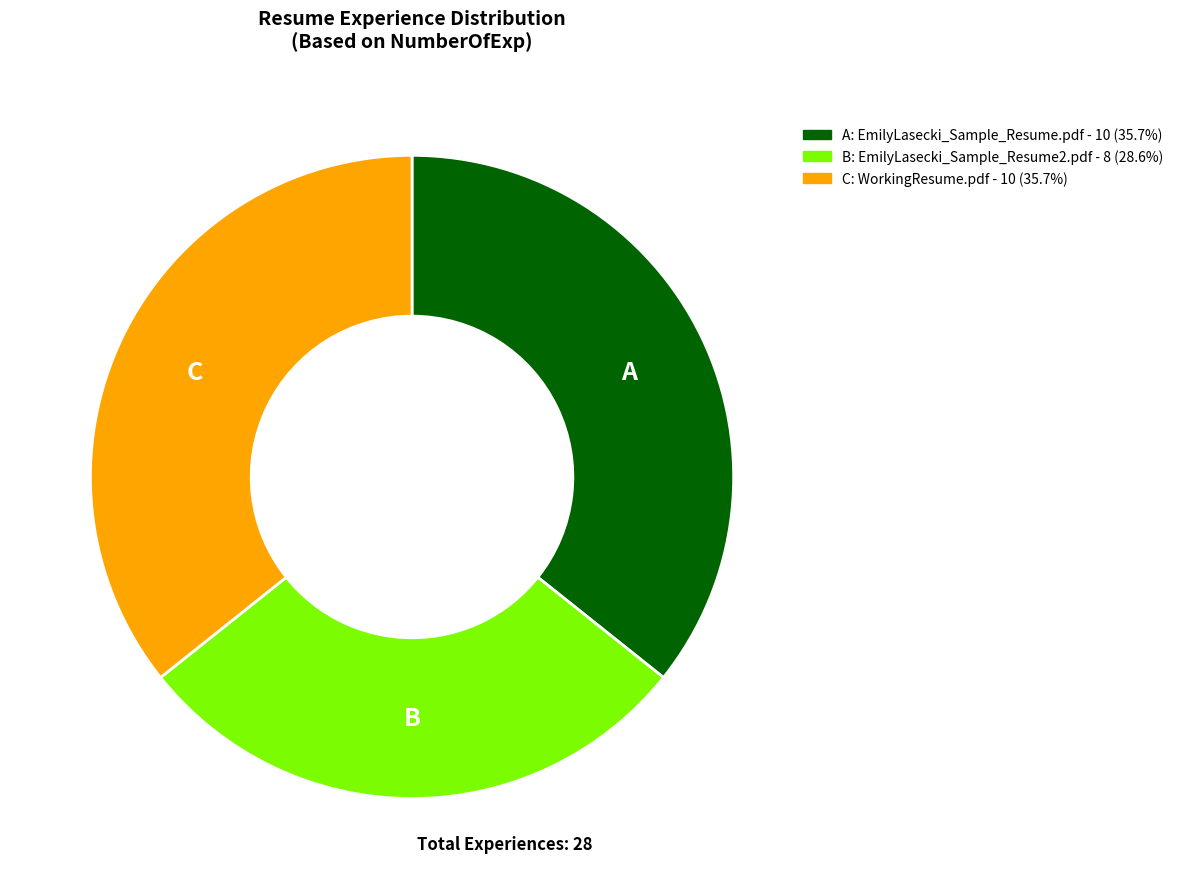

Does any single category account for the majority?

No